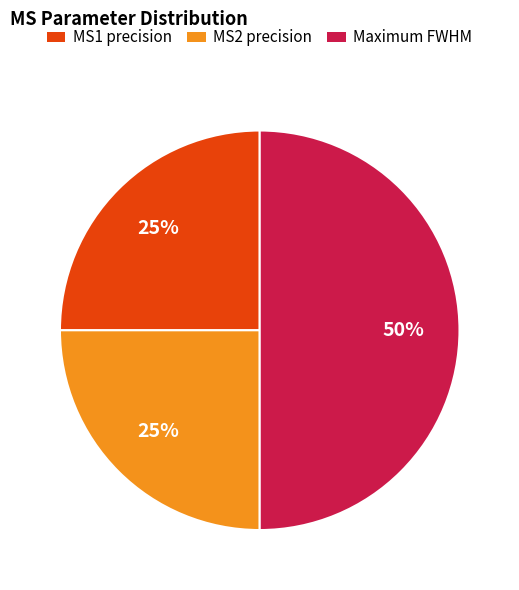

How many slices are in this pie chart?

3